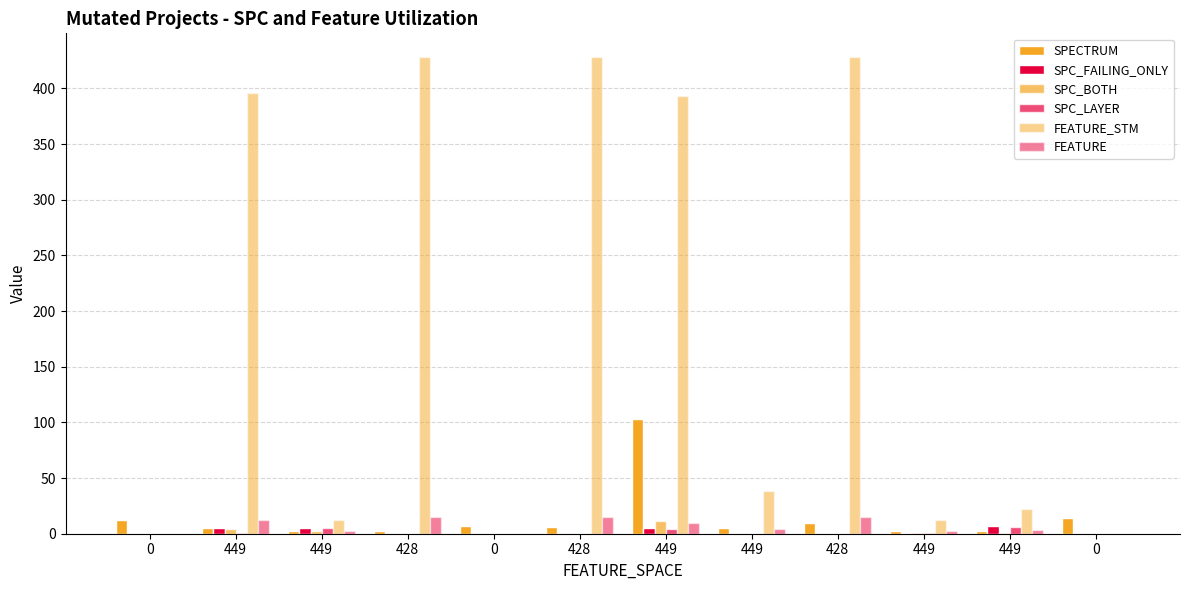

Reading right to left, extract all data points from this chart.

SPECTRUM: 14	2	2	10	5	103	6	7	2	2	5	12
SPC_FAILING_ONLY: 0	7	1	0	0	5	0	0	0	5	5	0
SPC_BOTH: 0	1	1	0	0	11	0	0	0	2	4	0
SPC_LAYER: 0	6	1	0	0	4	0	0	0	5	1	0
FEATURE_STM: 0	22	12	428	38	393	428	0	428	12	396	0
FEATURE: 0	3	2	15	4	10	15	0	15	2	12	0